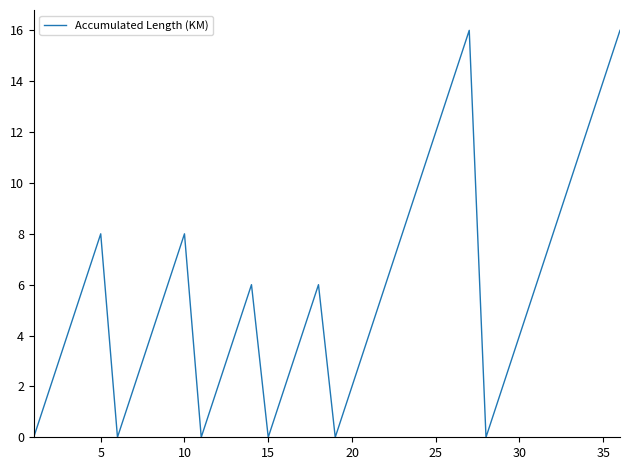

What is the greatest value displayed?

16